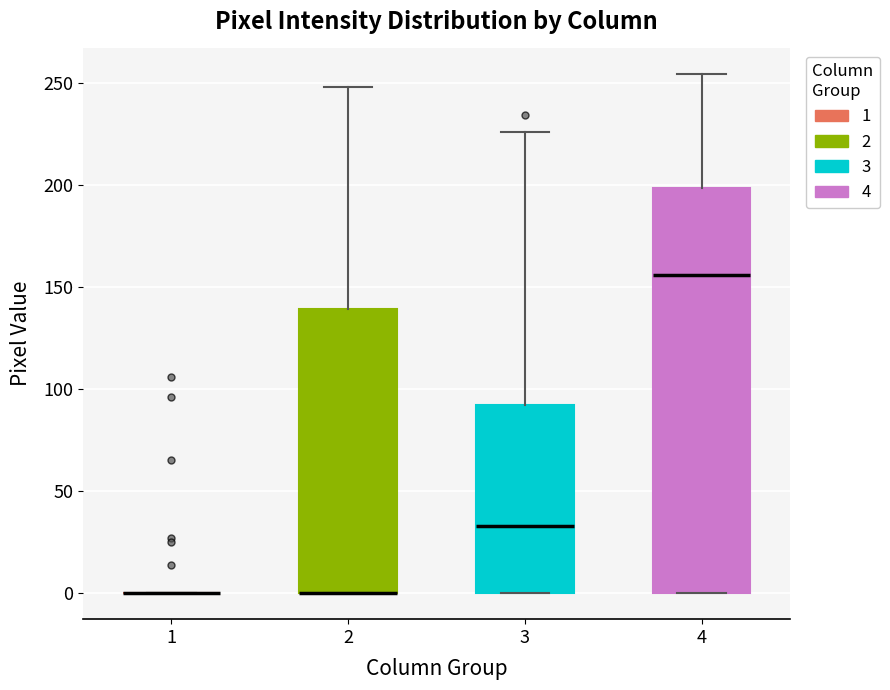

Which box is the tallest, from its lower edge to its upper edge?

4